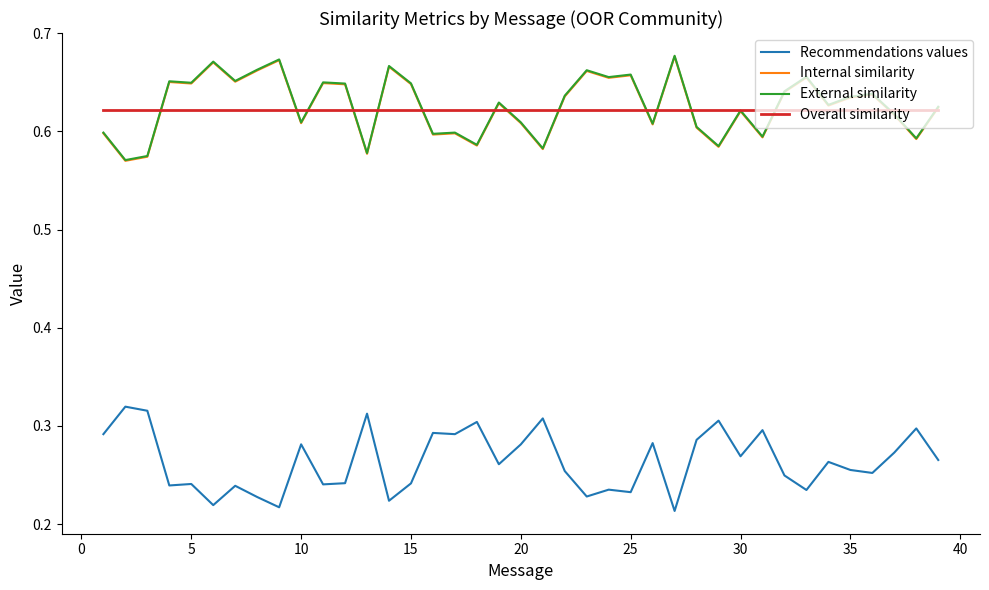

True or false: Recommendations values and External similarity cross at least once.

False